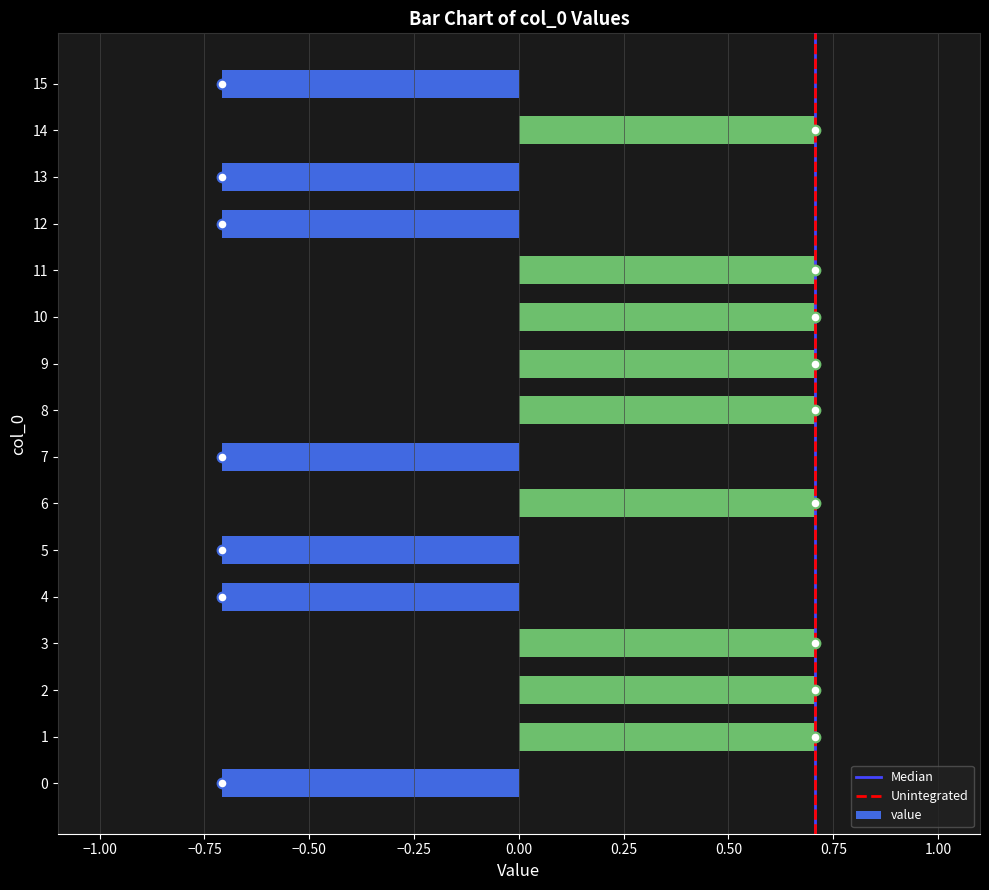

Count the number of values greater than 0.

9